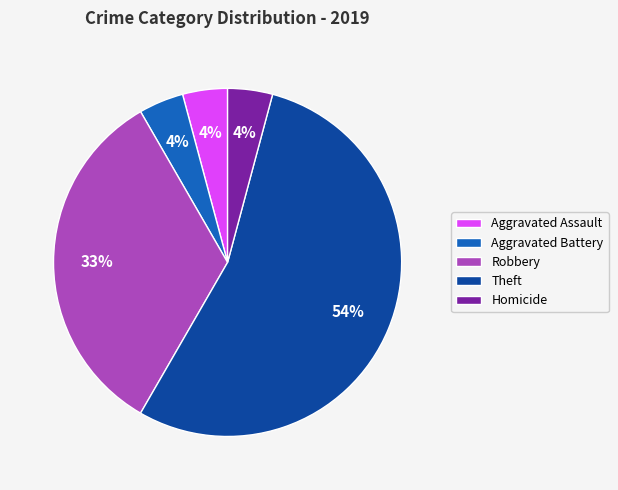

How many segments does this pie chart have?

5